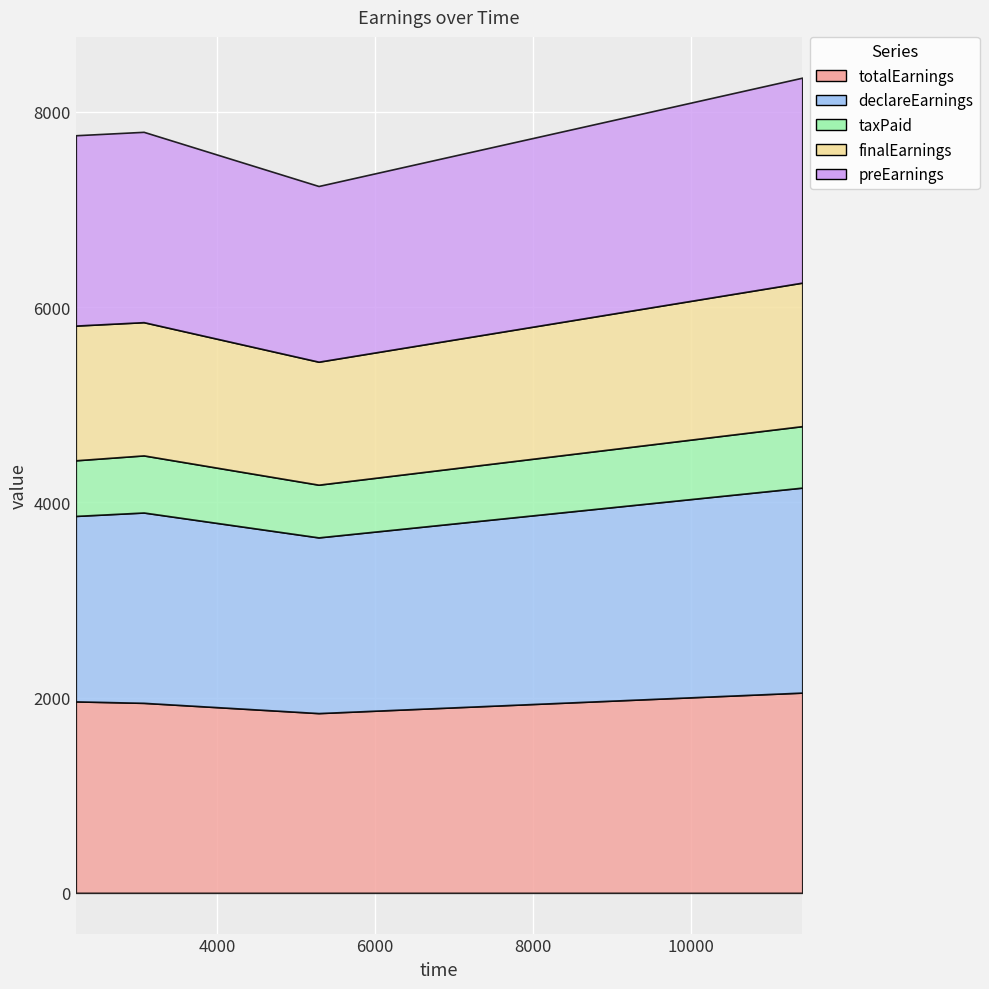

Reading left to right, transcribe all the data shown in this chart.

totalEarnings: 2211=1961.2	3070=1946.2	5284=1841.2	11406=2051.2
declareEarnings: 2211=1900.0	3070=1950.0	5284=1800.0	11406=2100.0
taxPaid: 2211=570.0	3070=585.0	5284=540.0	11406=630.0
finalEarnings: 2211=1380.0	3070=1365.0	5284=1260.0	11406=1470.0
preEarnings: 2211=1950.0	3070=1950.0	5284=1800.0	11406=2100.0